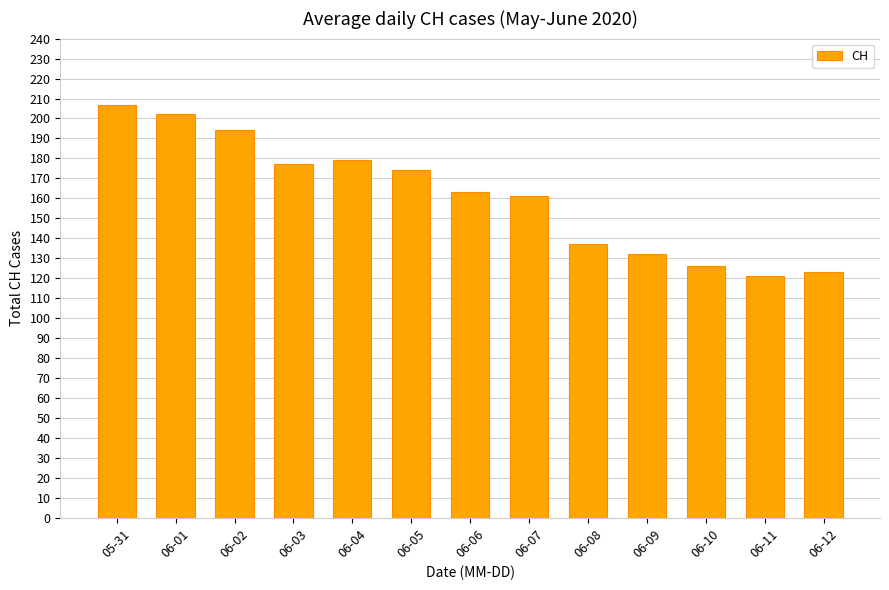

How many data points are less than 163?

6